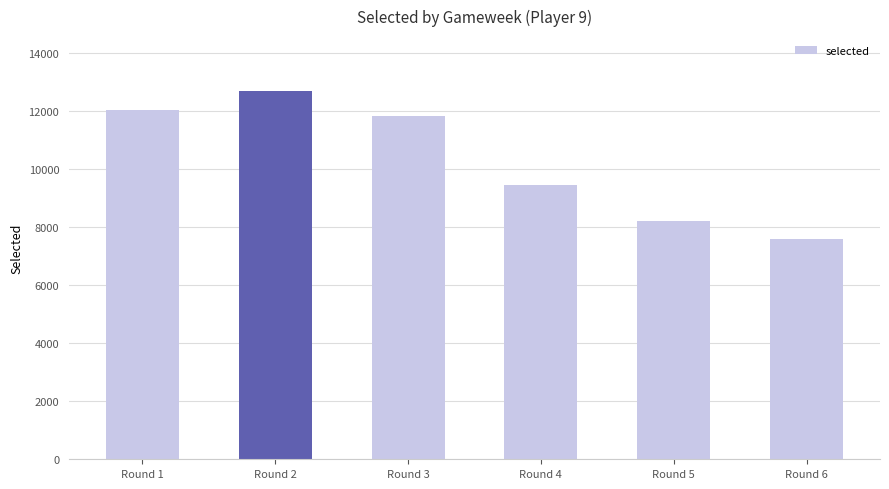

Reading right to left, extract all data points from this chart.

7578	8209	9452	11834	12677	12048